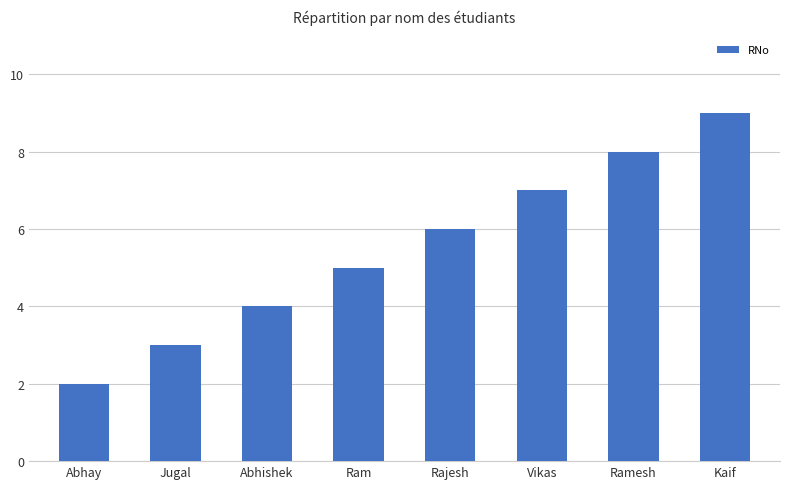

What is the difference between the maximum and minimum values?

7